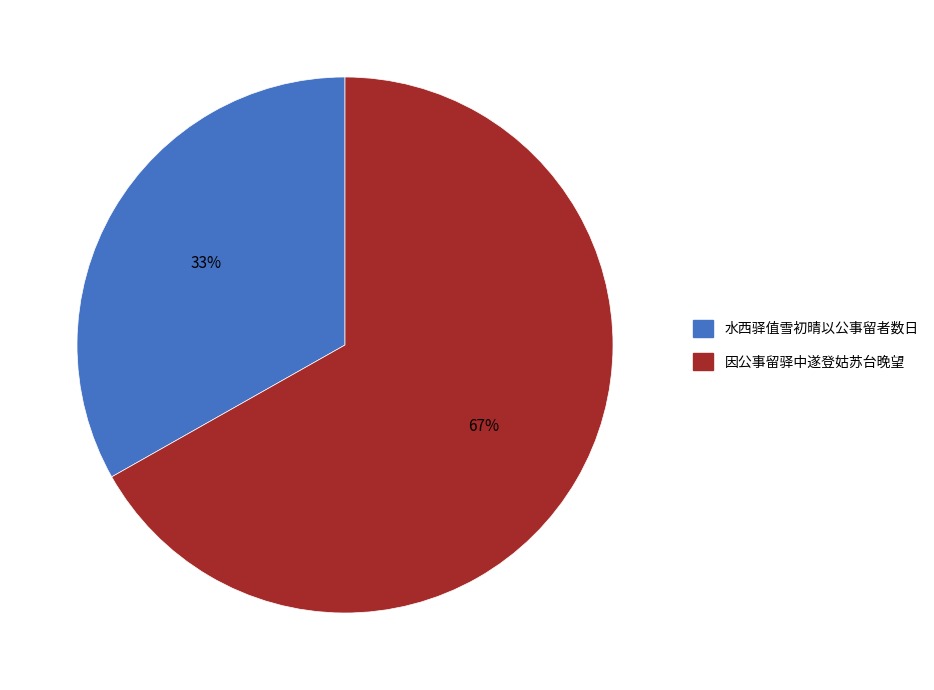

Is the sum of 因公事留驿中遂登姑苏台晚望 and 水西驿值雪初晴以公事留者数日 greater than half?

Yes